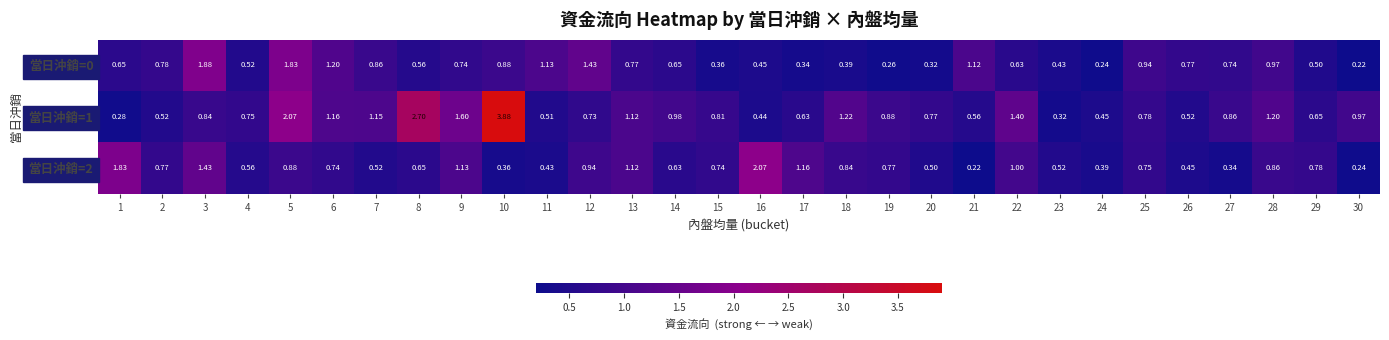

Reading left to right, transcribe all the data shown in this chart.

當日沖銷=0: 1=0.7	2=0.8	3=1.9	4=0.5	5=1.8	6=1.2	7=0.9	8=0.6	9=0.7	10=0.9	11=1.1	12=1.4	13=0.8	14=0.7	15=0.4	16=0.5	17=0.3	18=0.4	19=0.3	20=0.3	21=1.1	22=0.6	23=0.4	24=0.2	25=0.9	26=0.8	27=0.7	28=1.0	29=0.5	30=0.2
當日沖銷=1: 1=0.3	2=0.5	3=0.8	4=0.8	5=2.1	6=1.2	7=1.1	8=2.7	9=1.6	10=3.9	11=0.5	12=0.7	13=1.1	14=1.0	15=0.8	16=0.4	17=0.6	18=1.2	19=0.9	20=0.8	21=0.6	22=1.4	23=0.3	24=0.5	25=0.8	26=0.5	27=0.9	28=1.2	29=0.7	30=1.0
當日沖銷=2: 1=1.8	2=0.8	3=1.4	4=0.6	5=0.9	6=0.7	7=0.5	8=0.7	9=1.1	10=0.4	11=0.4	12=0.9	13=1.1	14=0.6	15=0.7	16=2.1	17=1.2	18=0.8	19=0.8	20=0.5	21=0.2	22=1.0	23=0.5	24=0.4	25=0.8	26=0.5	27=0.3	28=0.9	29=0.8	30=0.2